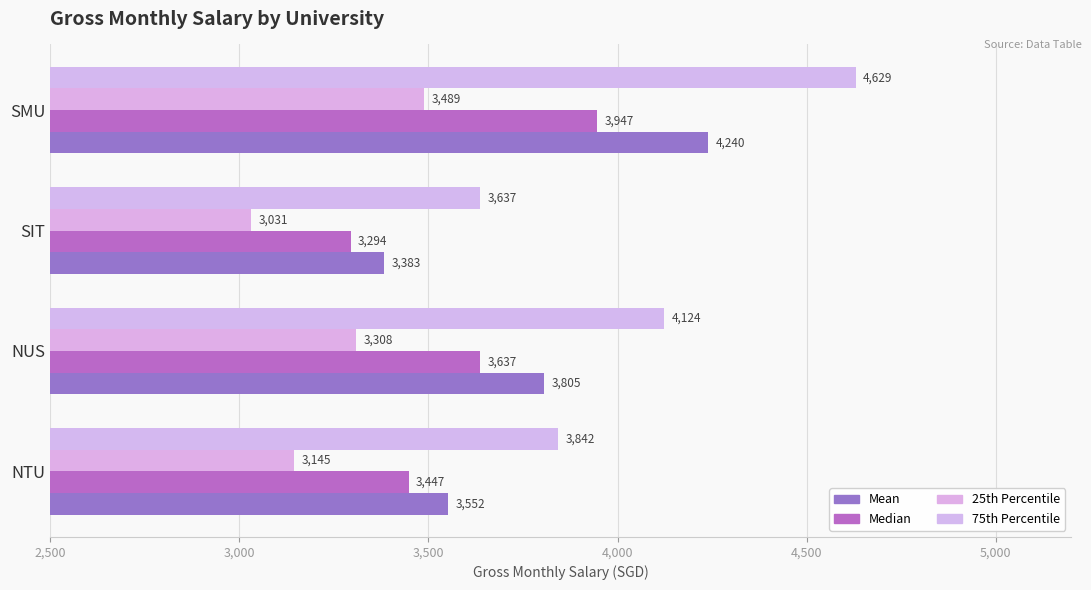

At which category is the sum across all series the highest?

SMU